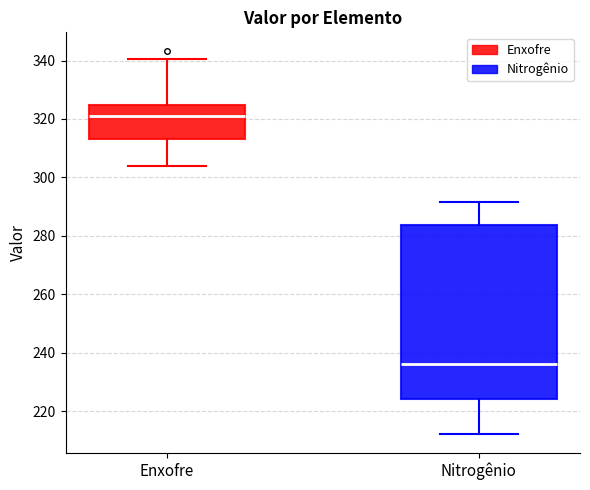

Reading left to right, transcribe this box plot: for each box, give where its median line is, the range the box spans, and where its two whiskers end, as read against the y-axis. The values are not printed on the chart, so give them approximately, as read against the axis.

Enxofre: median 320, box 314 to 324, whiskers 304 to 340
Nitrogênio: median 236, box 224 to 284, whiskers 212 to 292